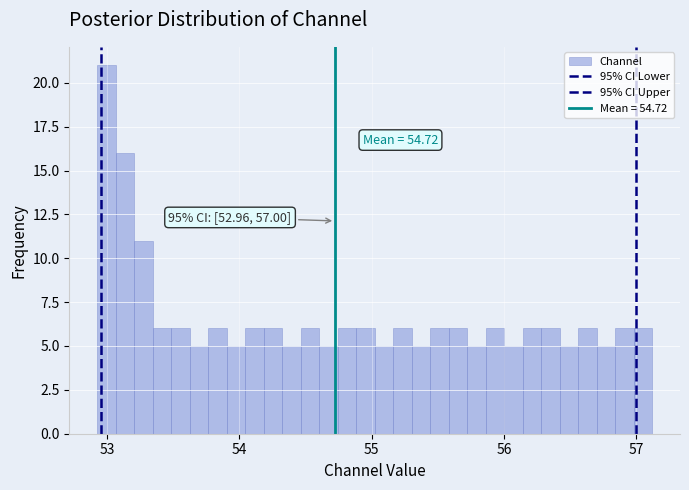

Read against the x-axis, roughly where is the centre of the tallest bar?

53.0